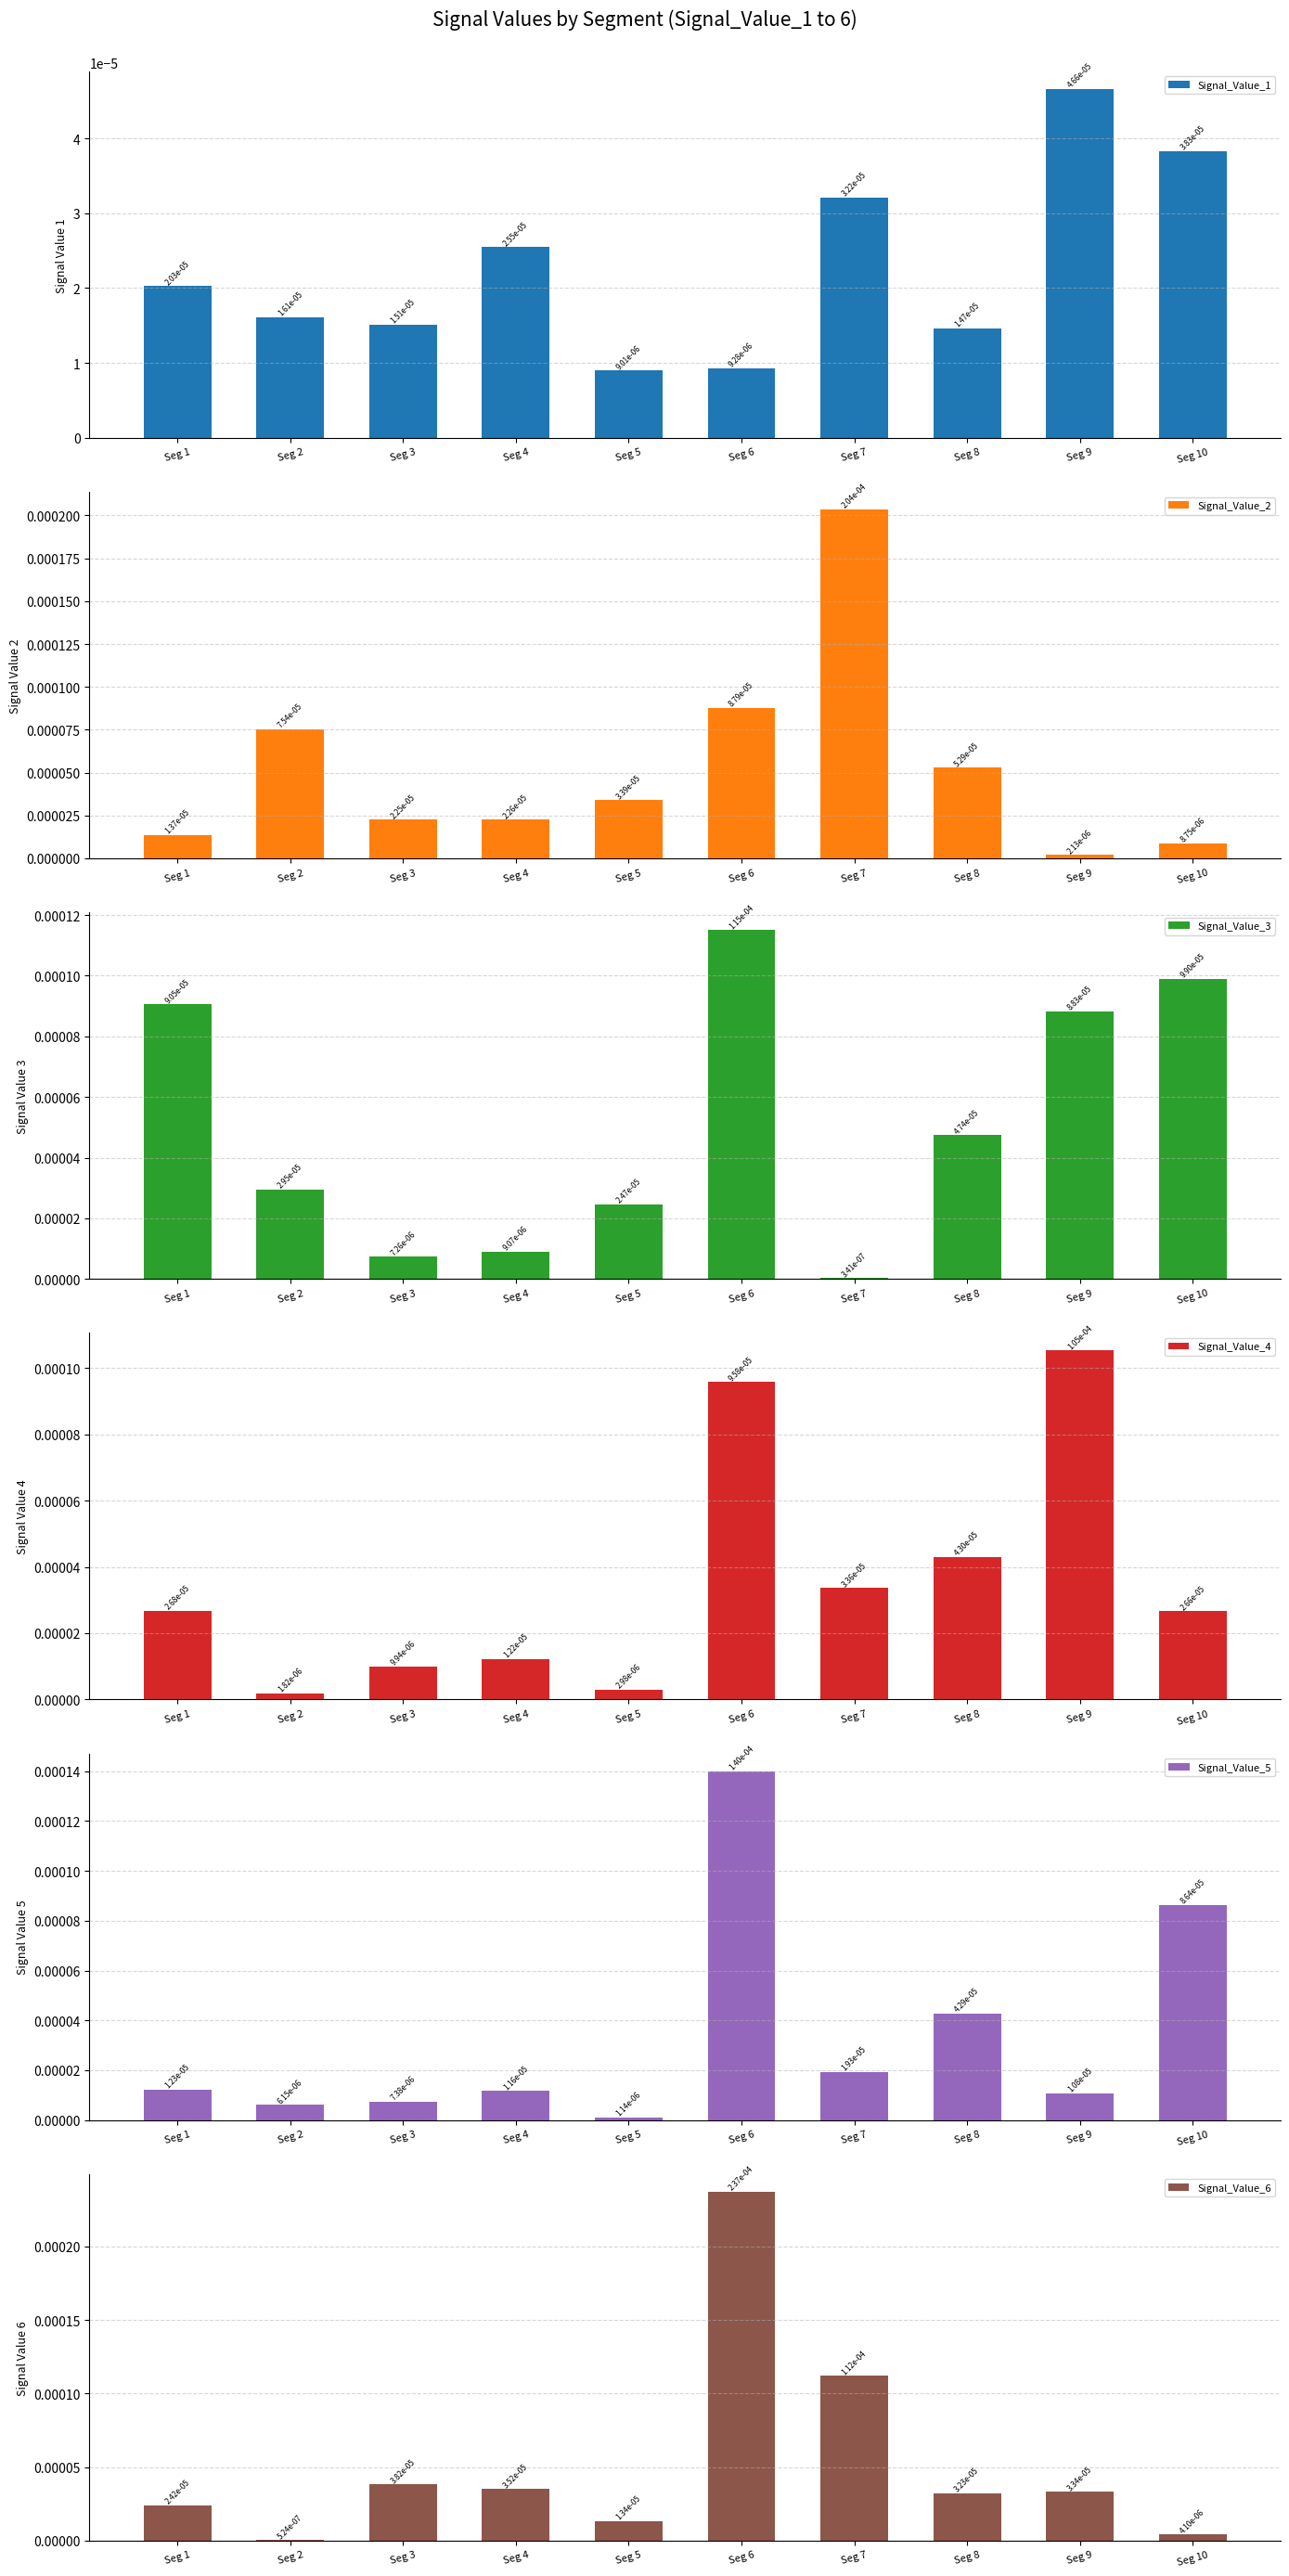

How many bars are there in each group?

6